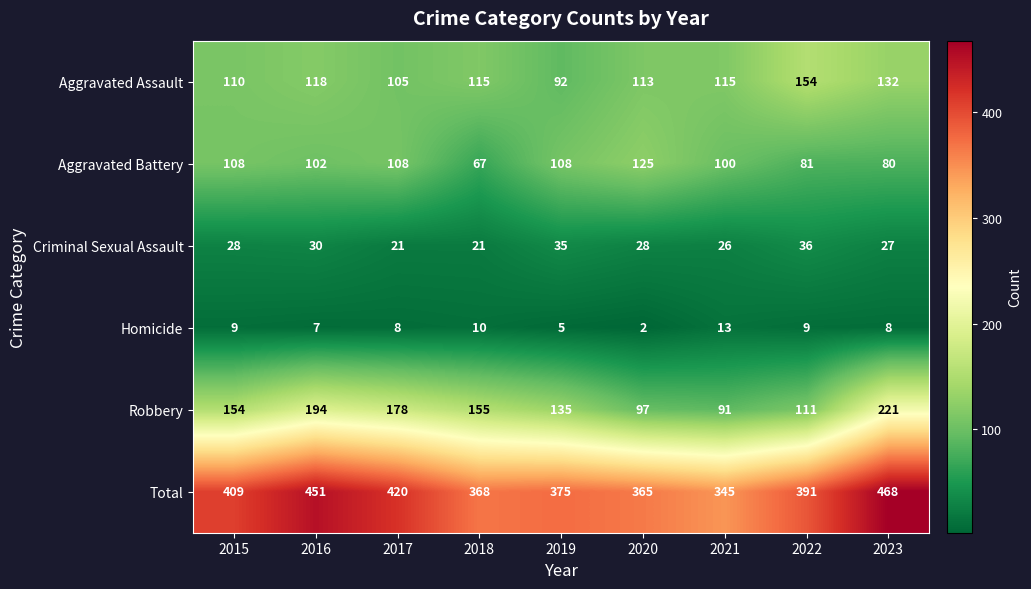

How many series are shown in this chart?

6